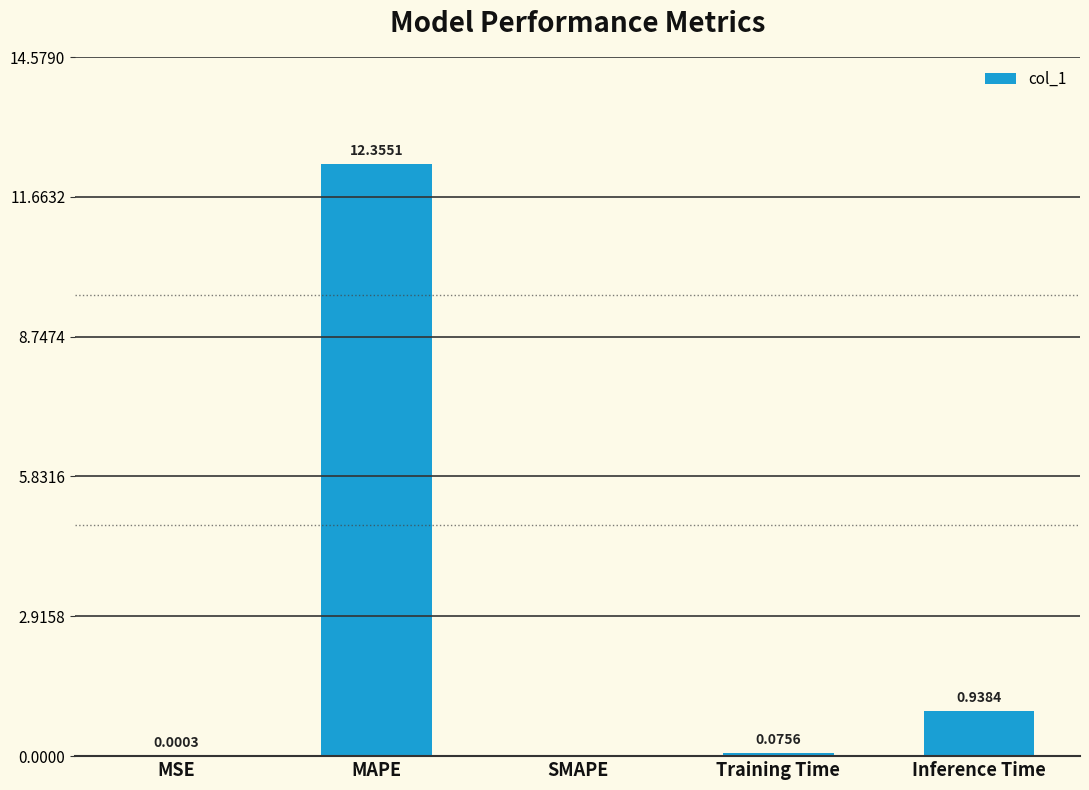

What is the sum of all values?

13.4